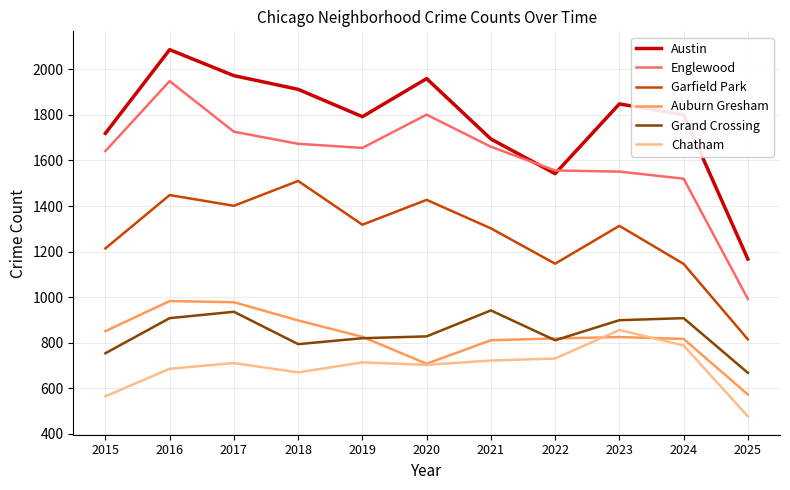

At 2017, list the series in order from smallest to largest.

Chatham, Grand Crossing, Auburn Gresham, Garfield Park, Englewood, Austin